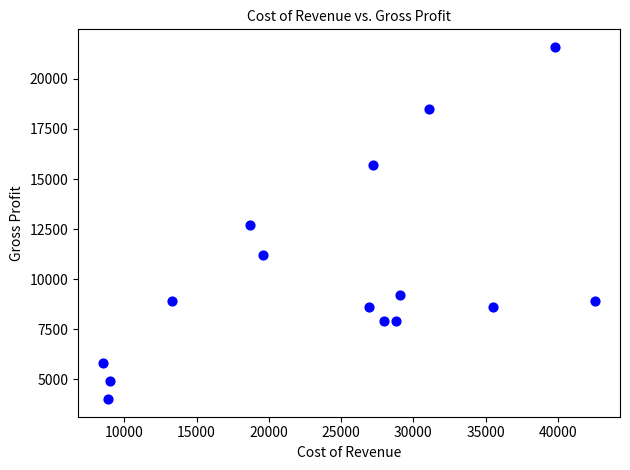

What is the range of X values (max minus min)?

34100